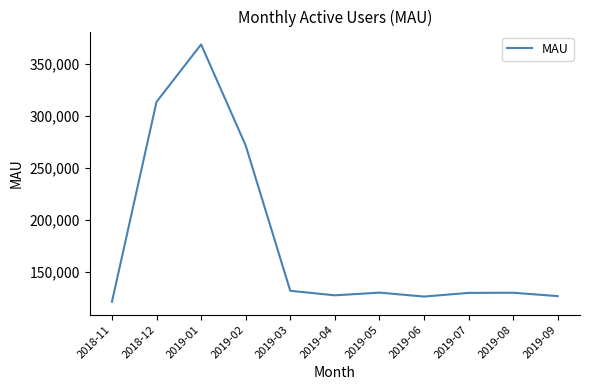

Is this an area chart (filled region under the line)?

No